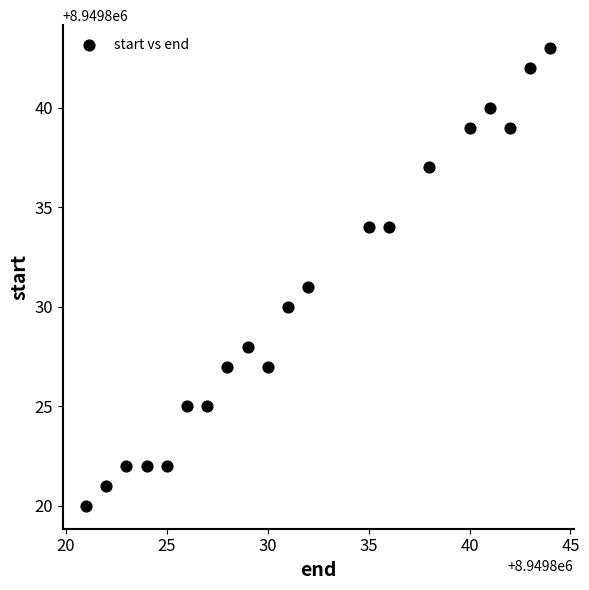

What is the range of Y values (max minus min)?

23